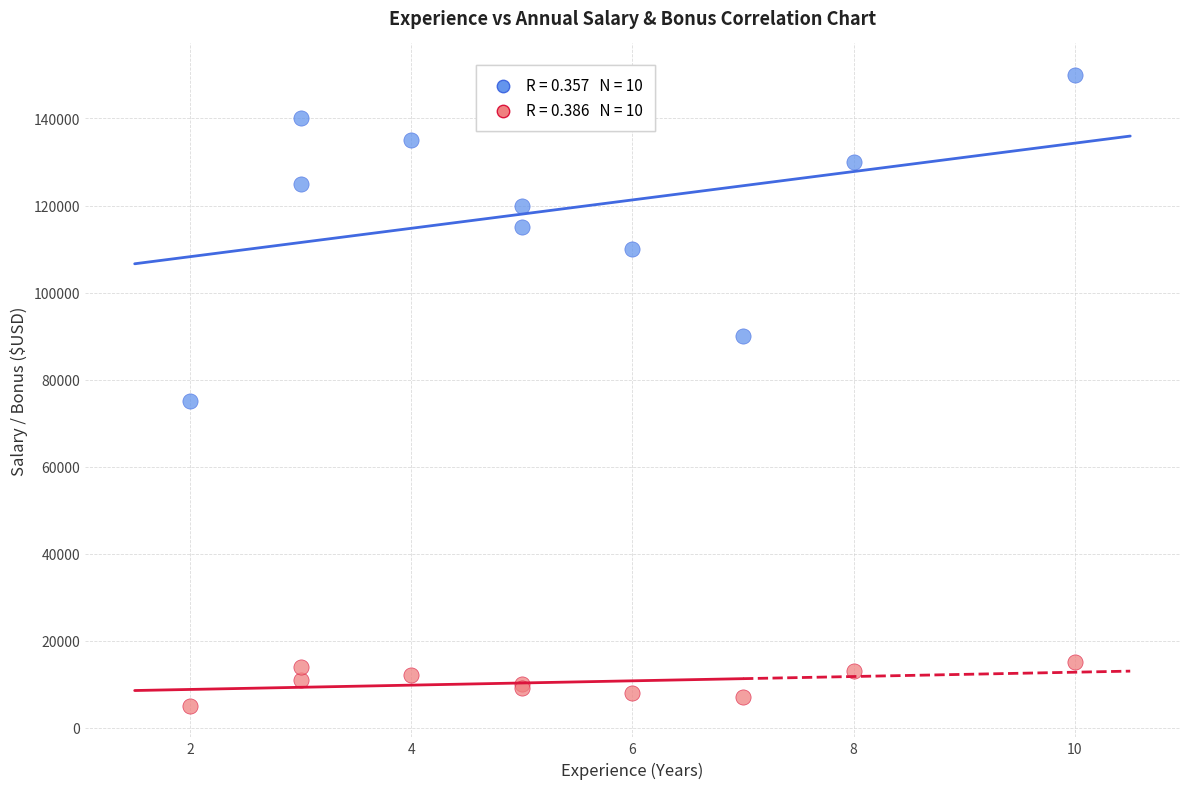

Across all series, what Y value is closest to 77500?

75000